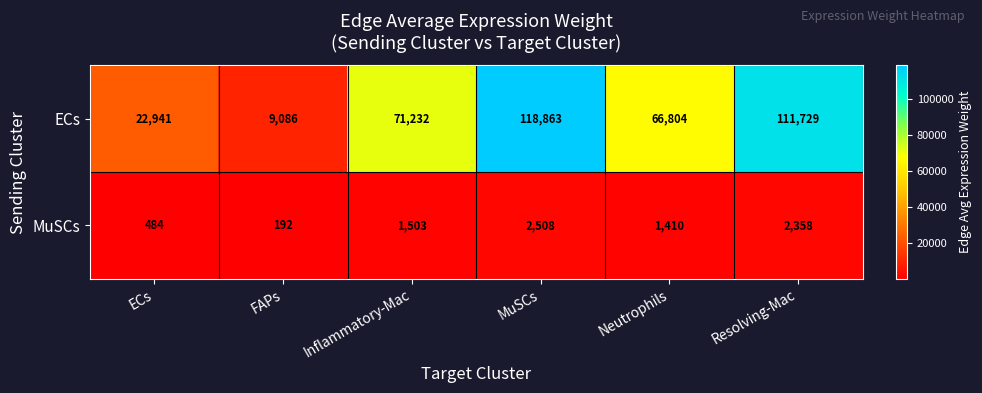

Reading left to right, transcribe all the data shown in this chart.

ECs: ECs=22941	FAPs=9086	Inflammatory-Mac=71232	MuSCs=118863	Neutrophils=66804	Resolving-Mac=111729
MuSCs: ECs=484	FAPs=192	Inflammatory-Mac=1503	MuSCs=2508	Neutrophils=1410	Resolving-Mac=2358